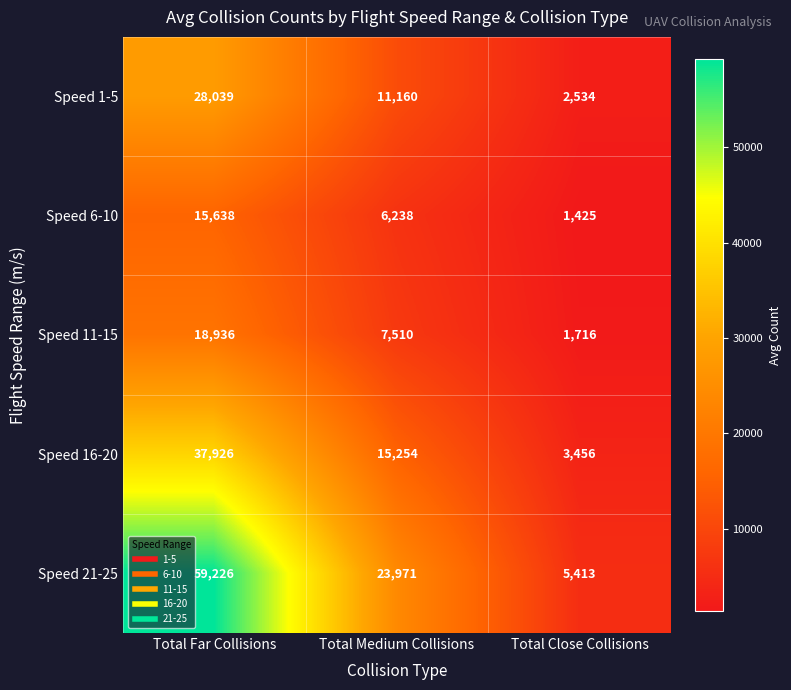

What is the total value across all series at Total Medium Collisions?

64133